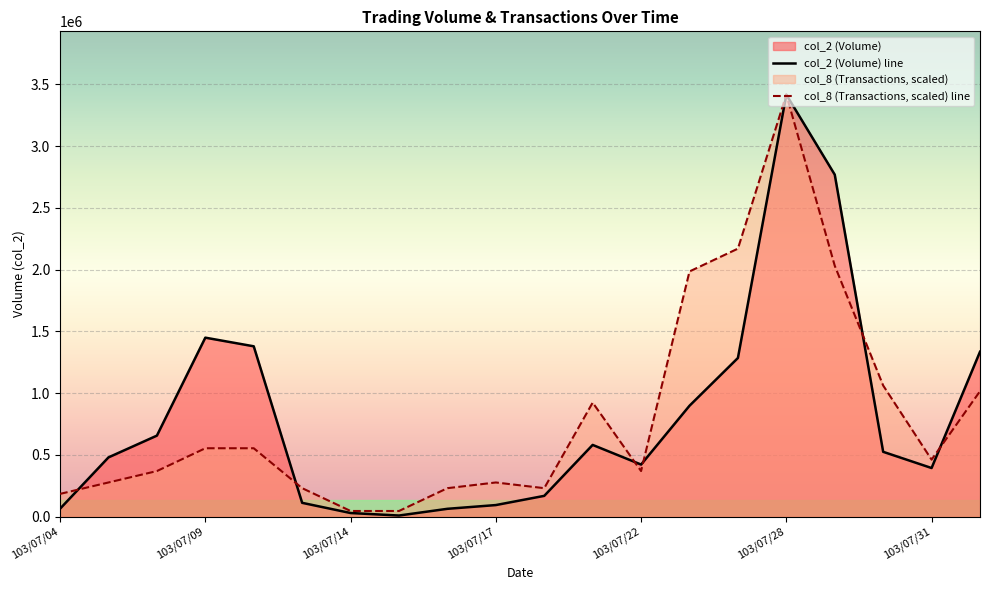

List the series in order of their overall mean, lowest first.

col_2 (Volume) line, col_8 (Transactions, scaled) line